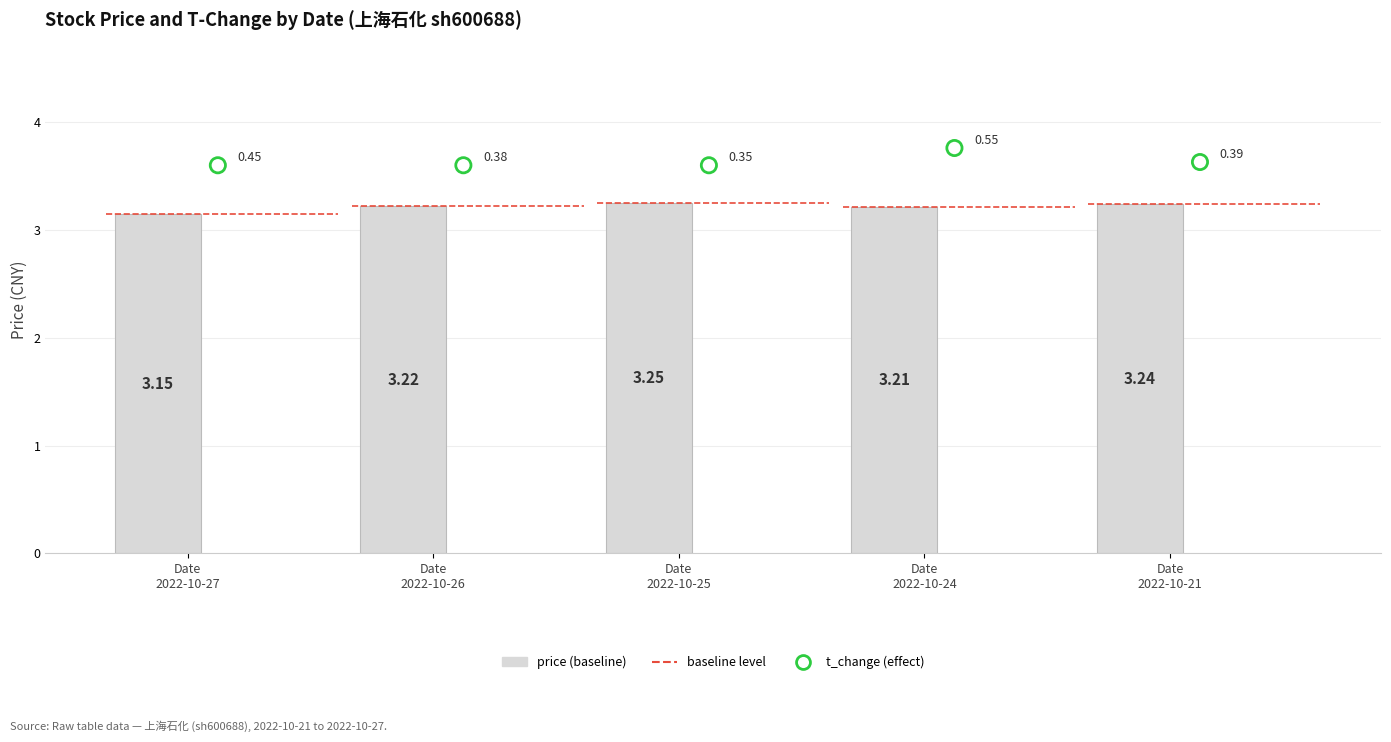

Which series has the largest total across all categories?

t_change